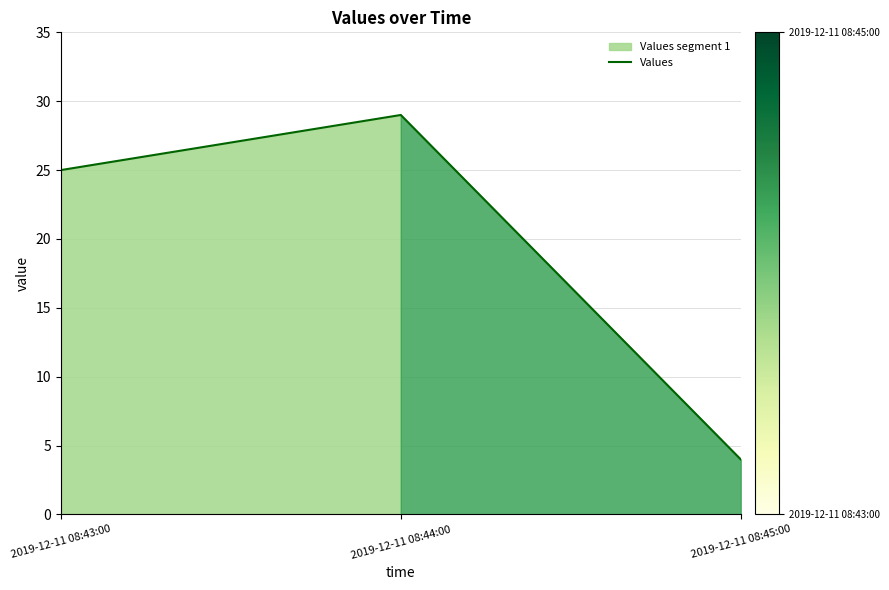

What position from the left is 2019-12-11 08:43:00?

1